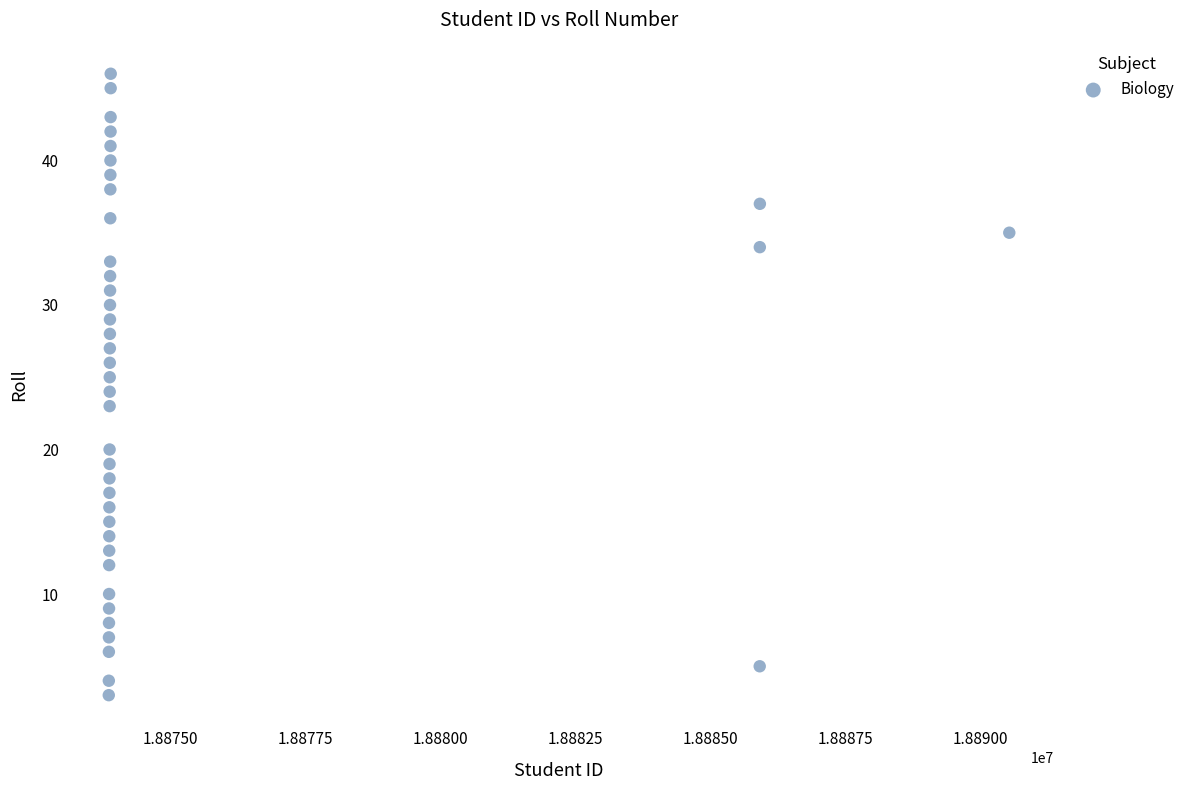

What is the range of Y values (max minus min)?

43